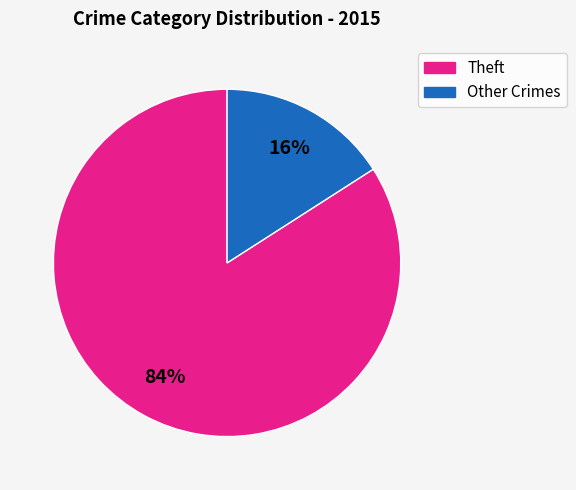

Does any single category account for the majority?

Yes